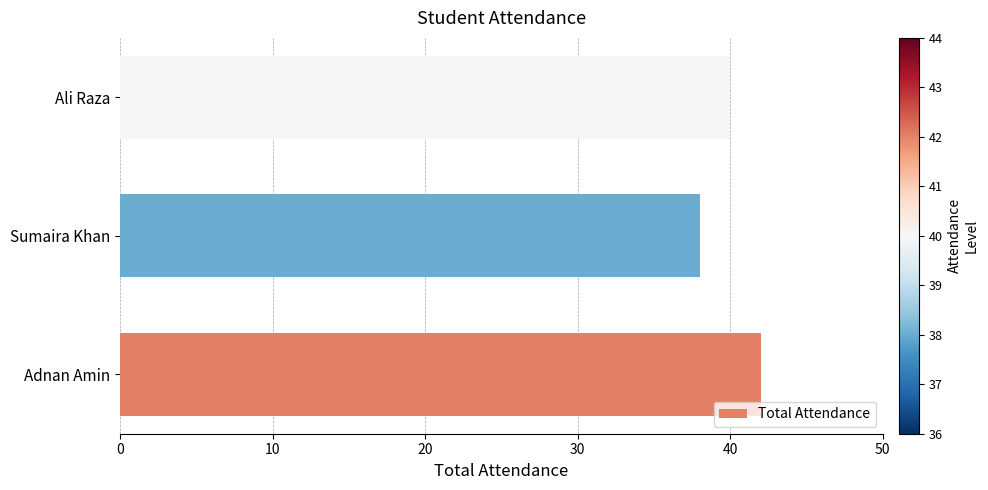

The value at Ali Raza is 40. True or false?

True